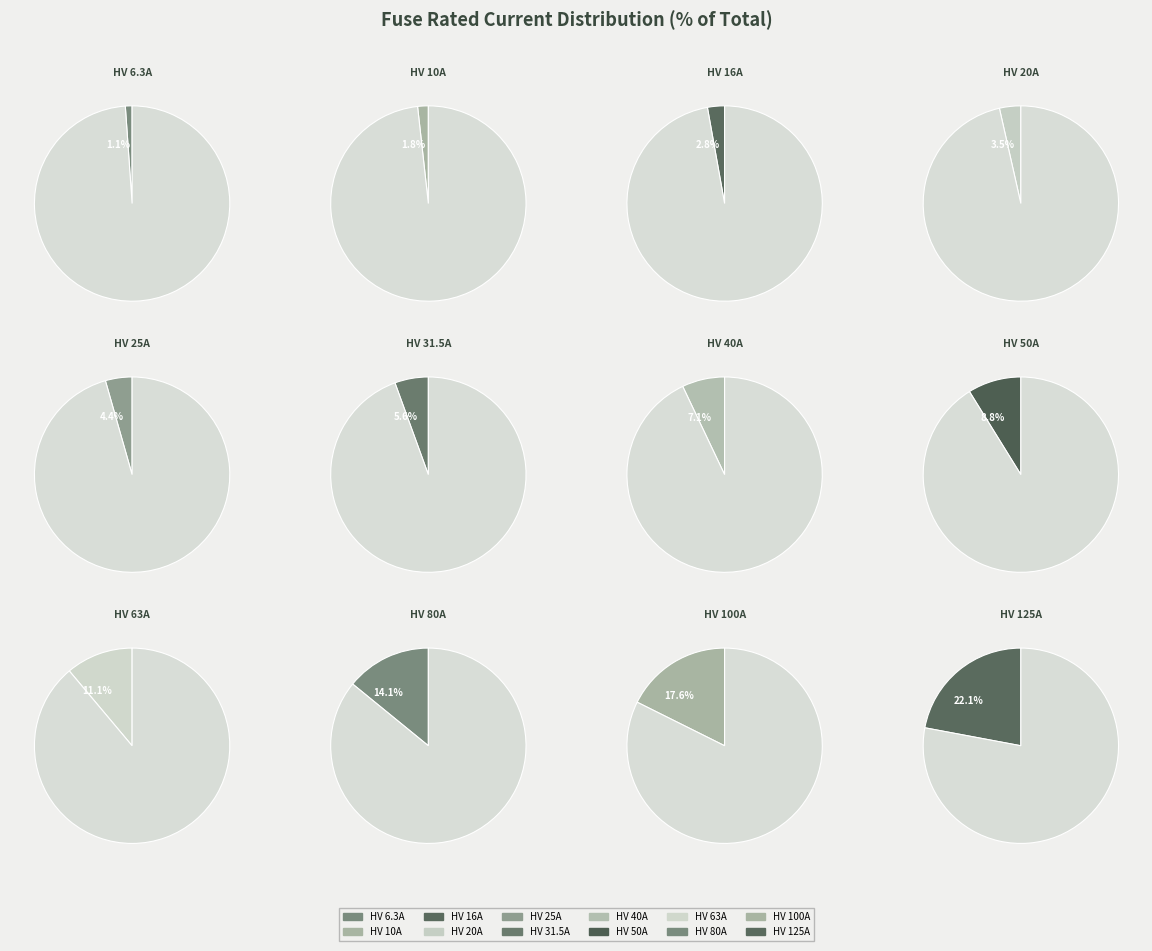

Which slice is the smallest?

HV 6.3A